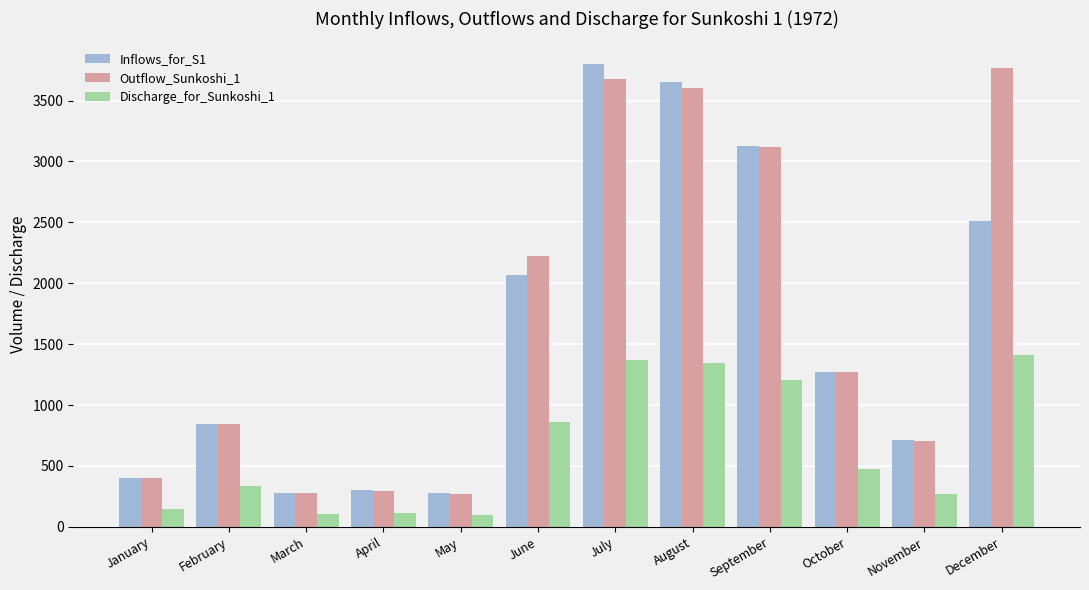

The Inflows_for_S1 series shows 3697.6 at June. True or false?

False